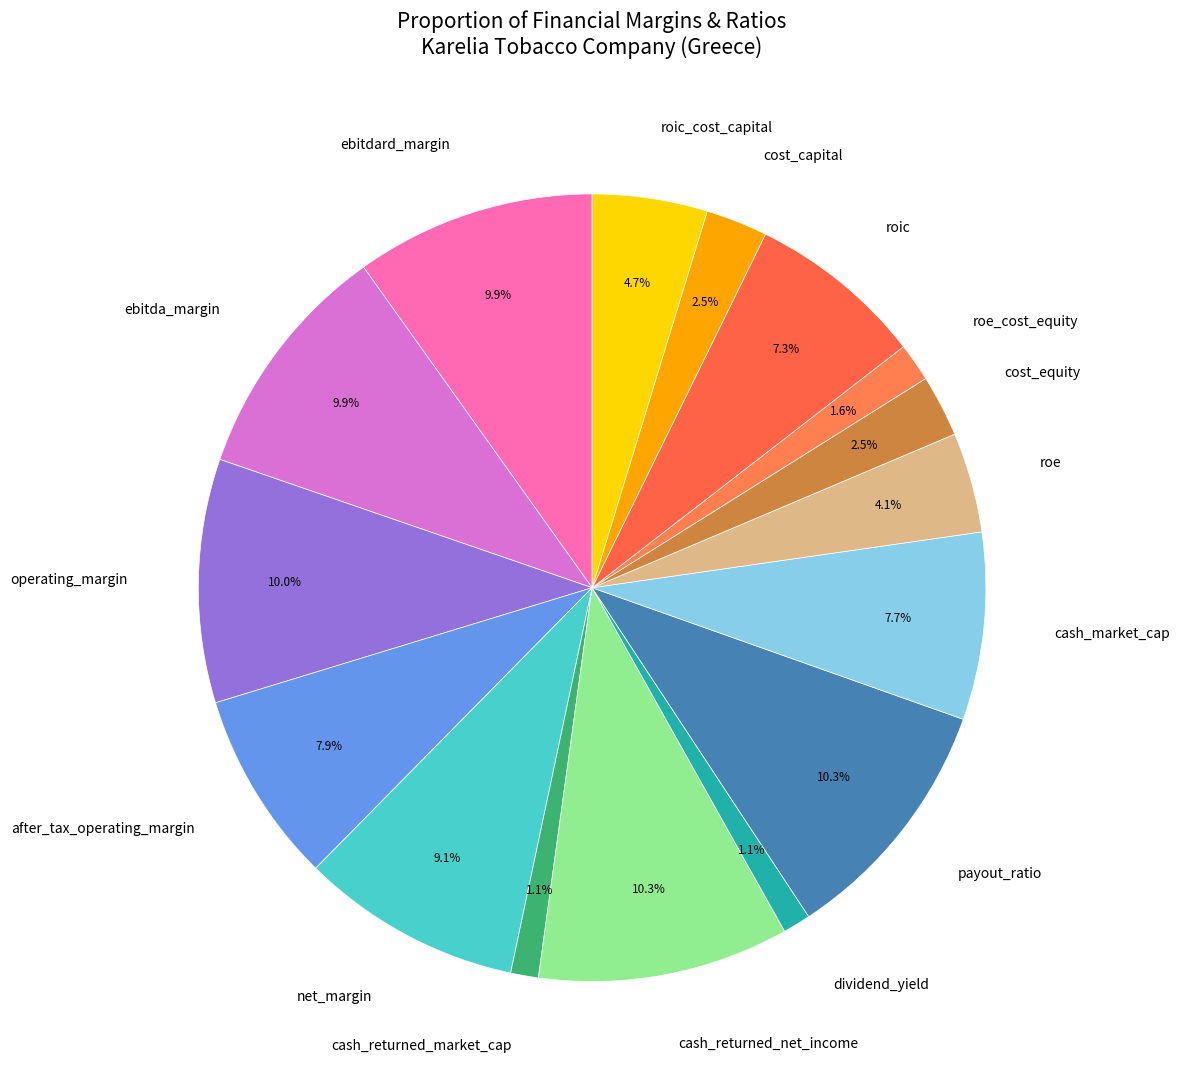

How many slices are in this pie chart?

16